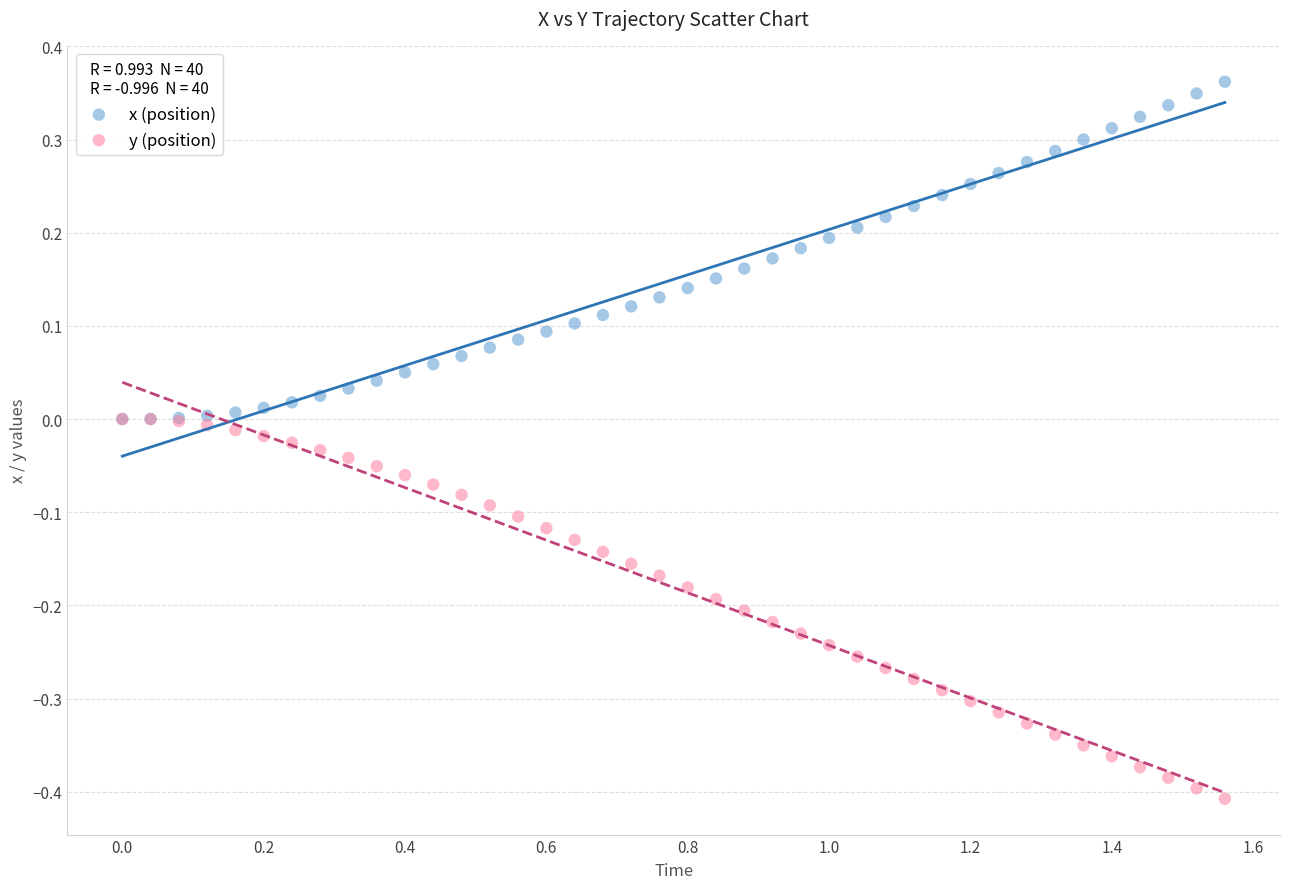

Which series has the widest spread of Y values?

y (position)